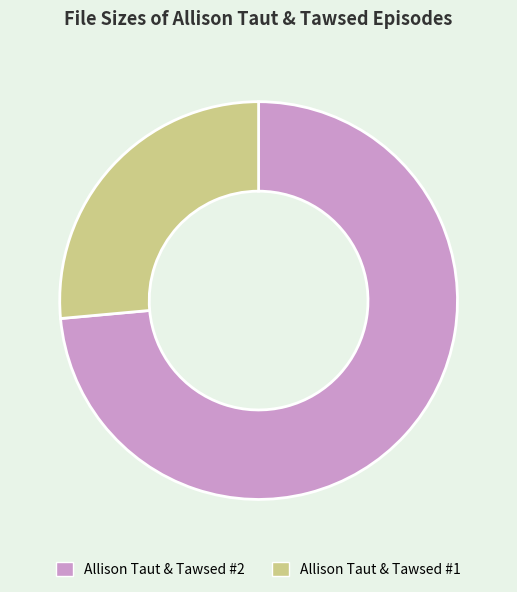

What is the smallest slice in the pie chart?

Allison Taut & Tawsed #1